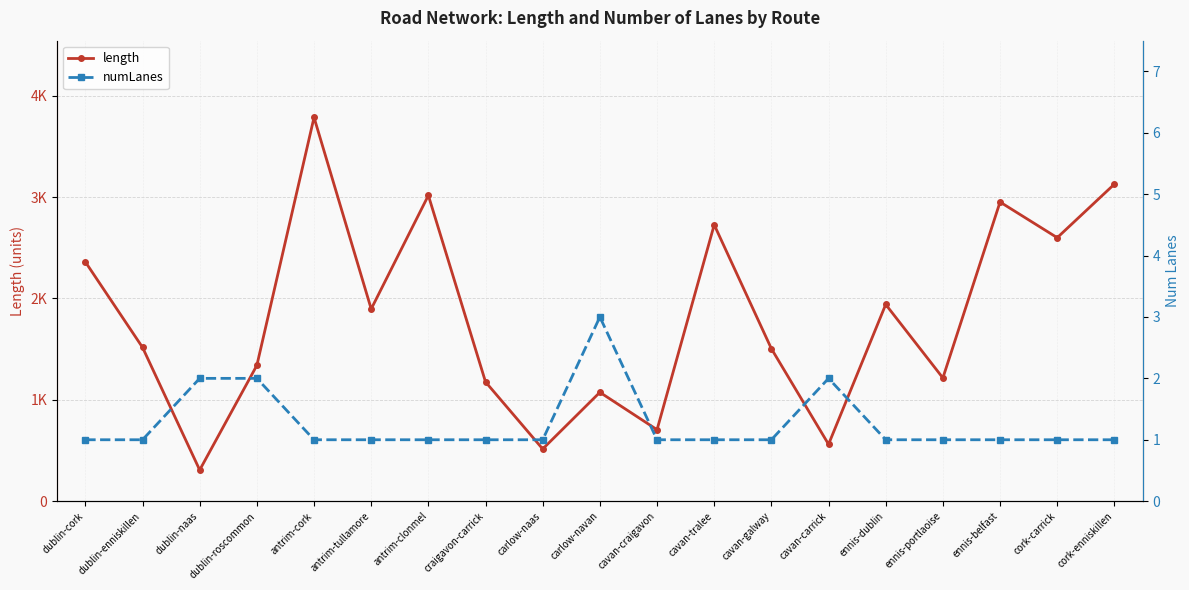

Read the numLanes value at cavan-carrick.

2.0